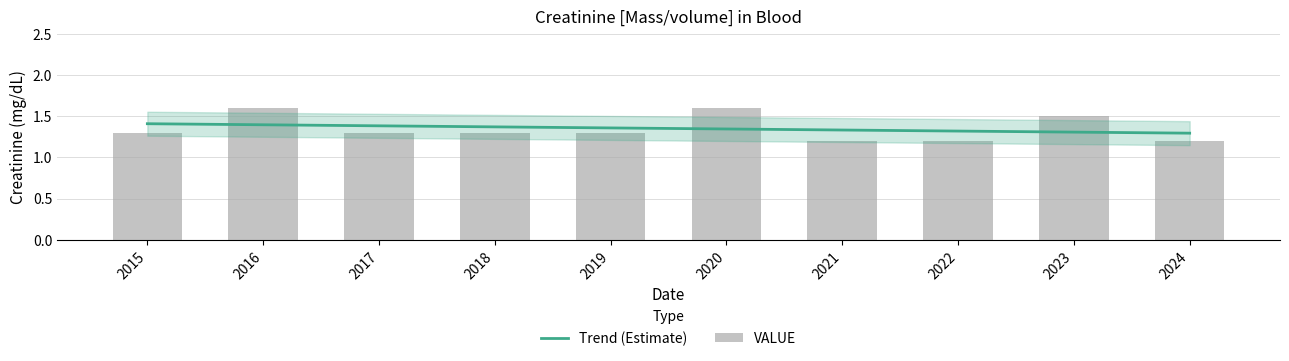

Rank the series by their maximum value, from highest to lowest.

VALUE, Trend (Estimate)